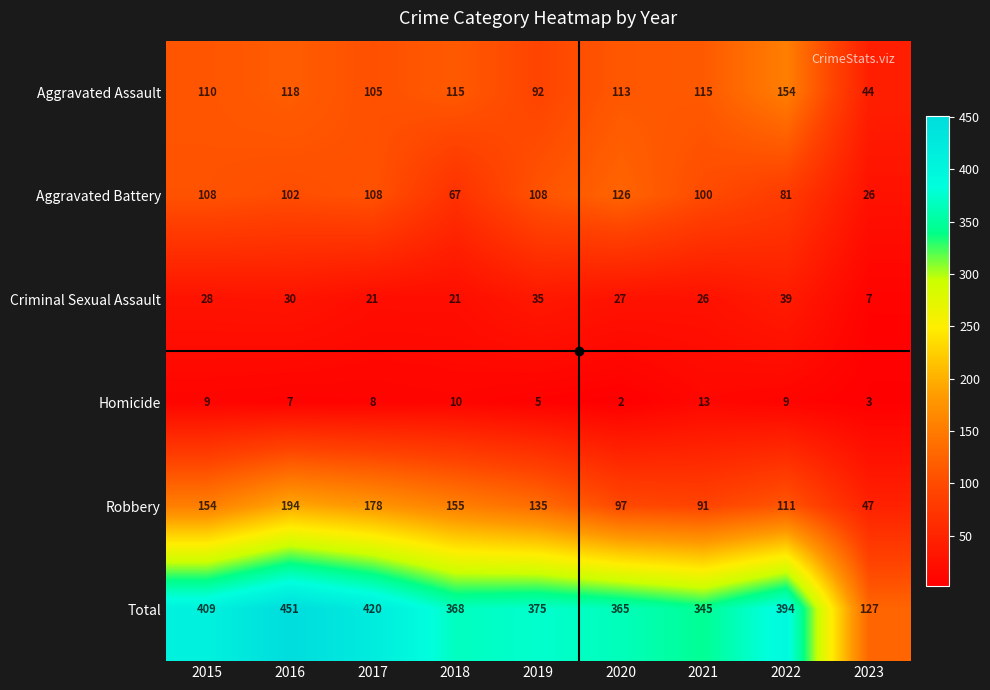

True or false: Criminal Sexual Assault has a value of 7 at 2023.

True